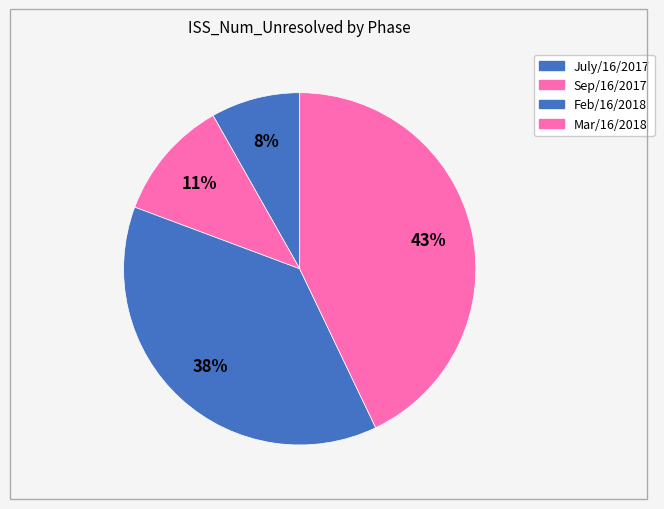

Which has a higher value, Mar/16/2018 or Sep/16/2017?

Mar/16/2018